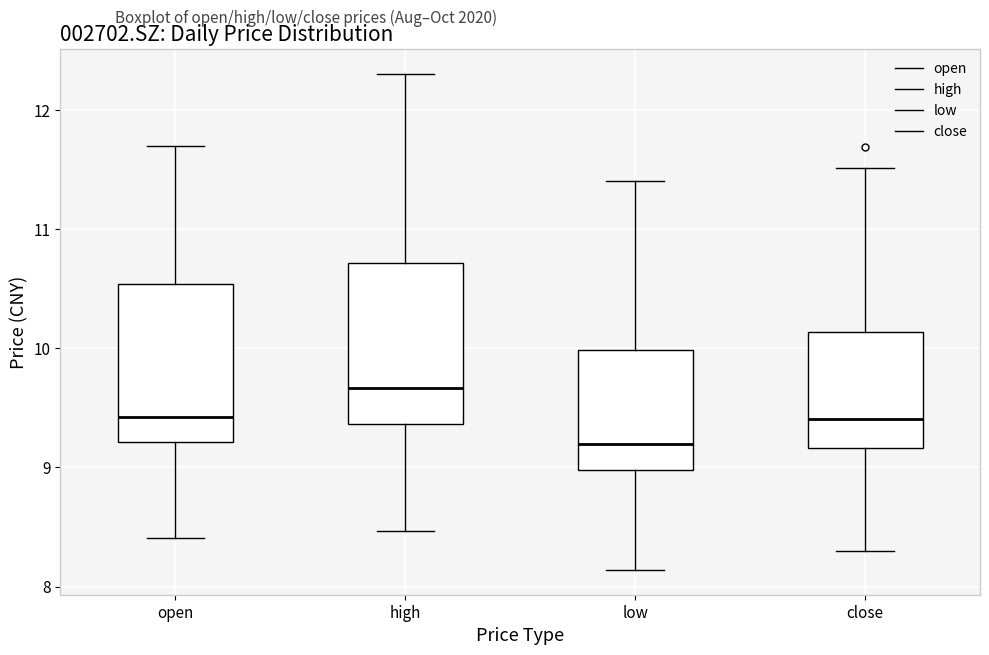

Reading left to right, transcribe this box plot: for each box, give where its median line is, the range the box spans, and where its two whiskers end, as read against the y-axis. The values are not printed on the chart, so give them approximately, as read against the axis.

open: median 9.4, box 9.2 to 10.5, whiskers 8.4 to 11.7
high: median 9.7, box 9.4 to 10.7, whiskers 8.5 to 12.3
low: median 9.2, box 9.0 to 10.0, whiskers 8.1 to 11.4
close: median 9.4, box 9.2 to 10.1, whiskers 8.3 to 11.5